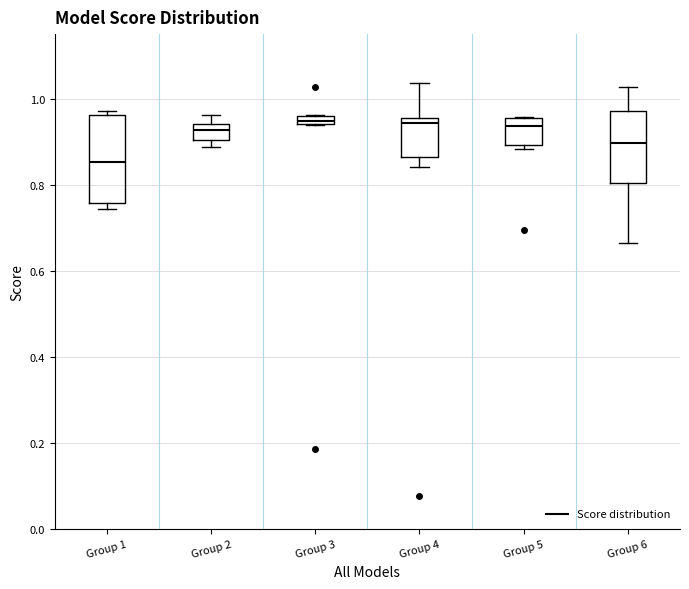

Comparing the boxes themselves (not the whiskers), which one is the tallest?

Group 1